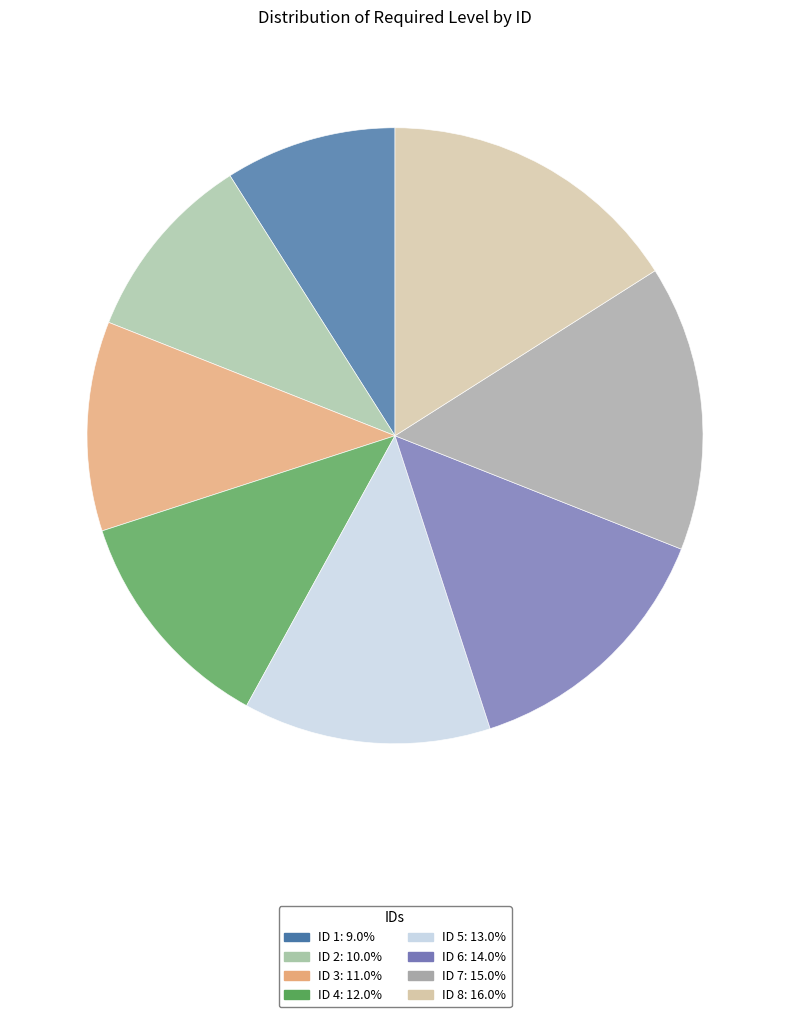

How many segments does this pie chart have?

8